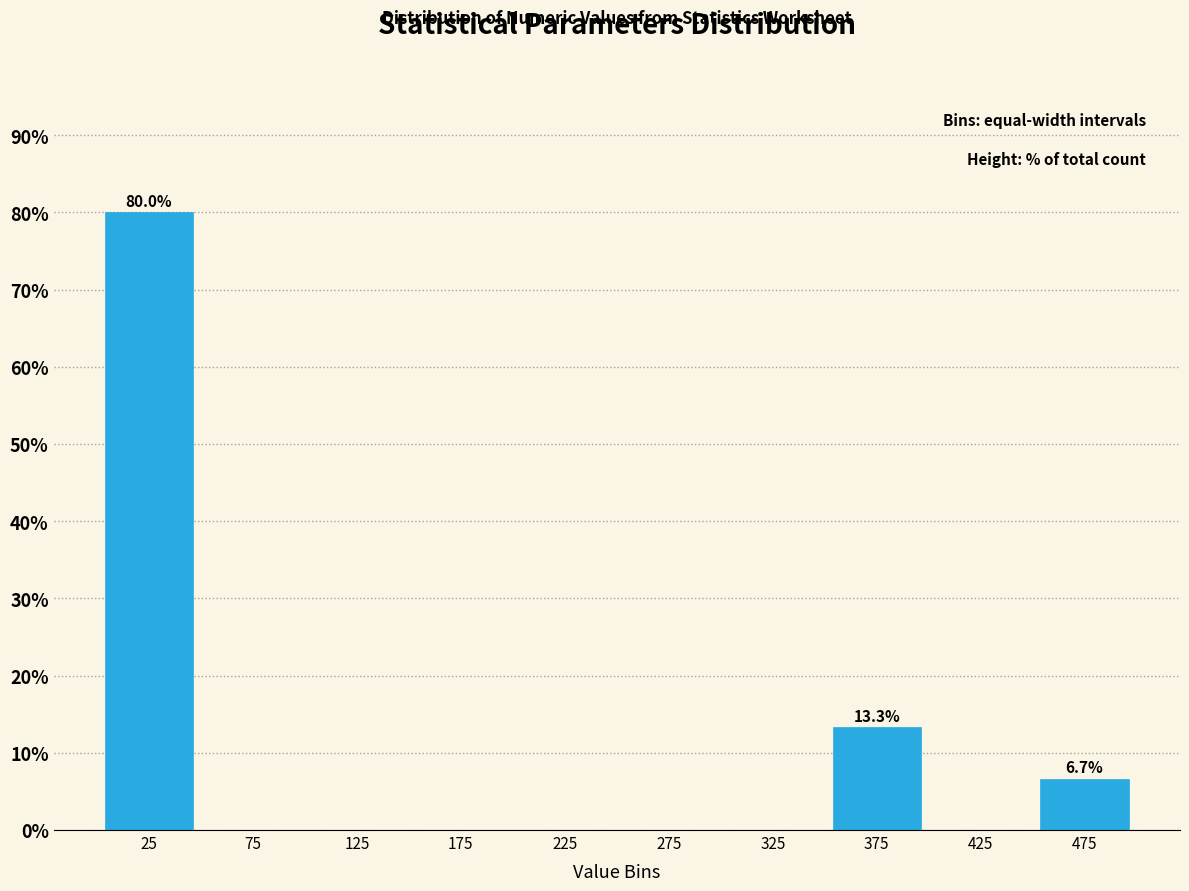

Over which range of the x-axis is the bar tallest?

0 to 50